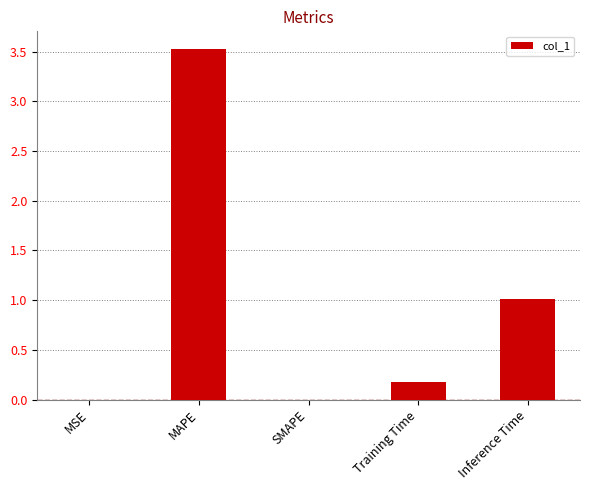

What is the approximate value at MAPE?

3.5